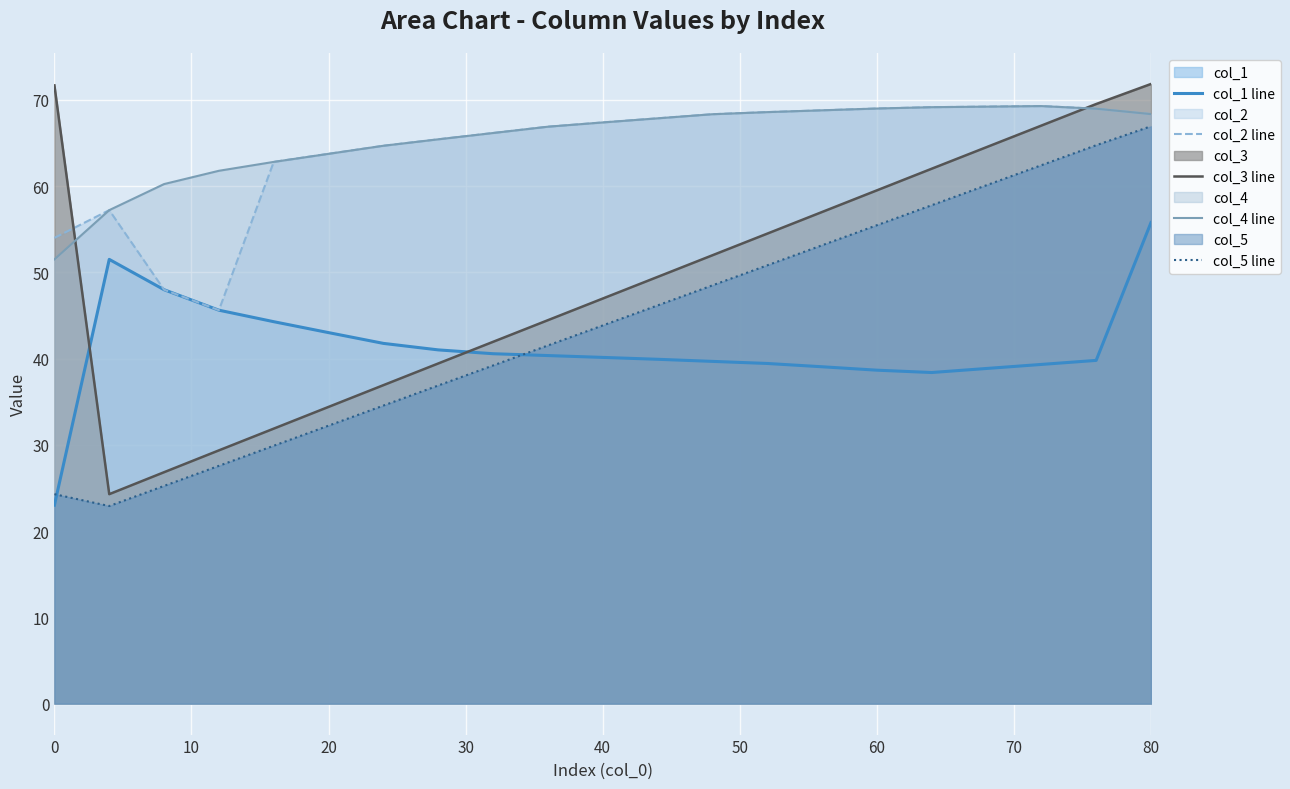

The value of col_4 line at 20 is 95.2. True or false?

False